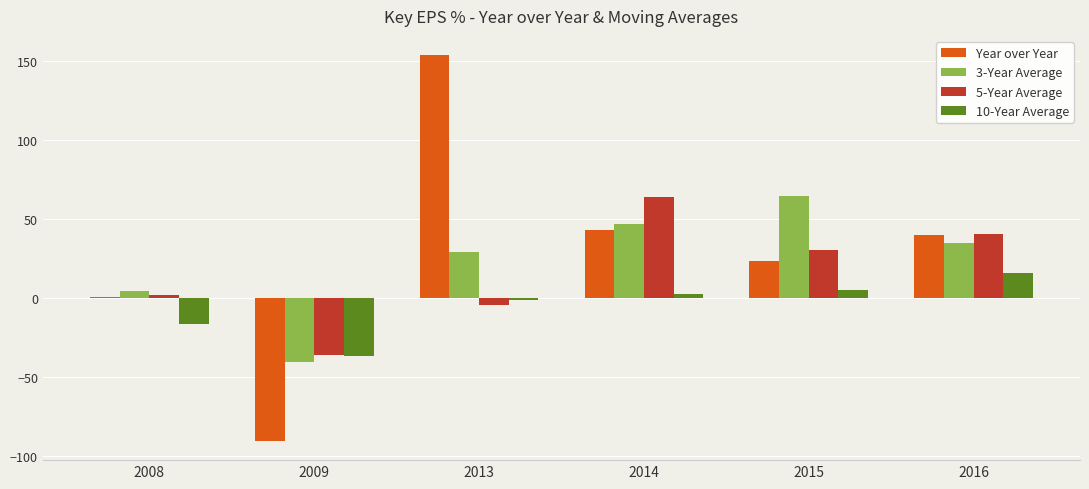

What is the average value of the 5-Year Average series?

16.1